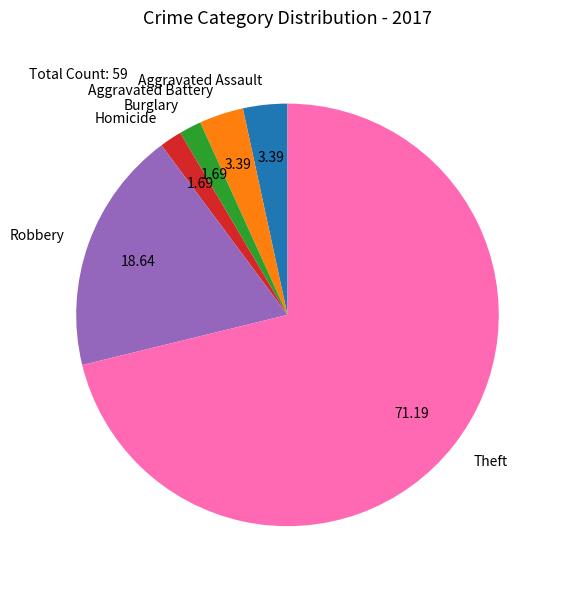

Which category has the biggest portion of the pie?

Theft